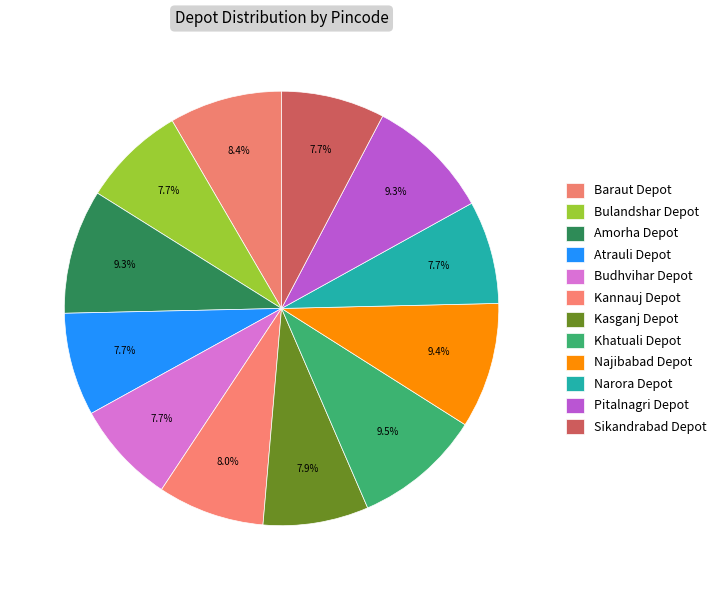

To the nearest percent, what is the combined percentage of Baraut Depot and Khatuali Depot?

18%